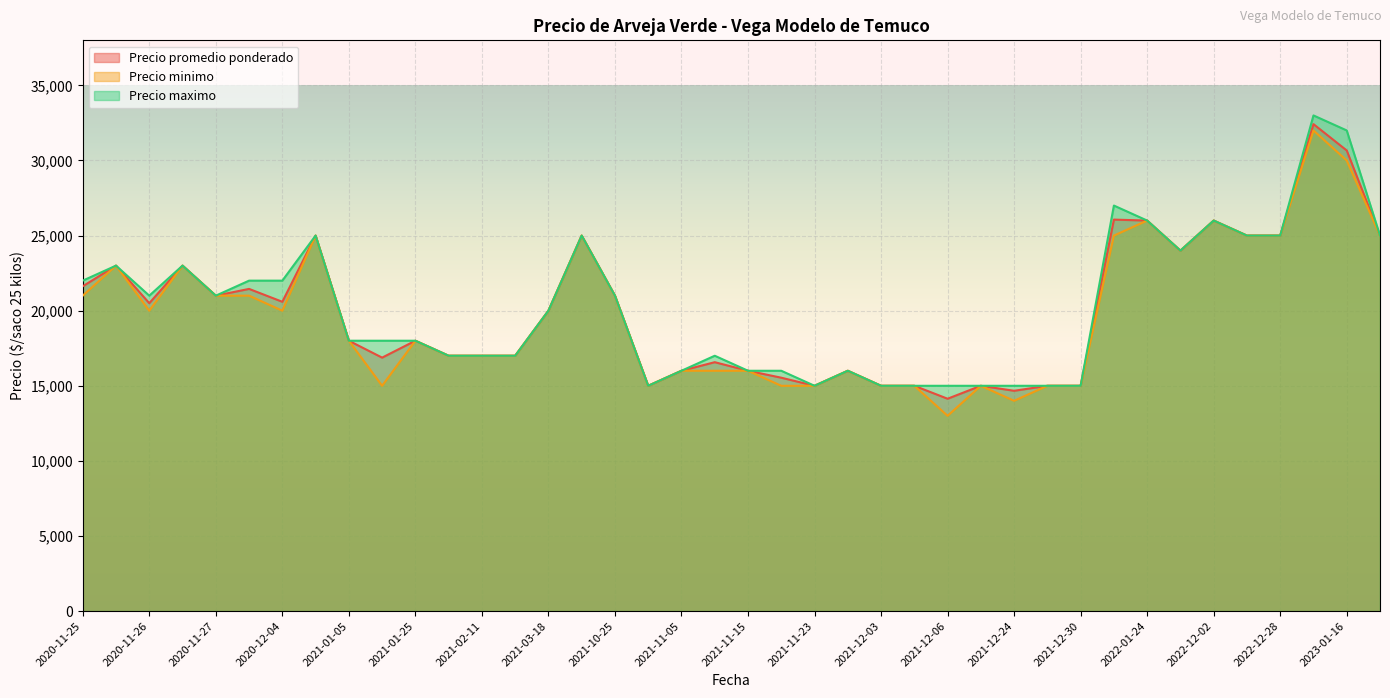

What value does the Precio maximo series have at 2020-12-04, to the nearest 10?

22000